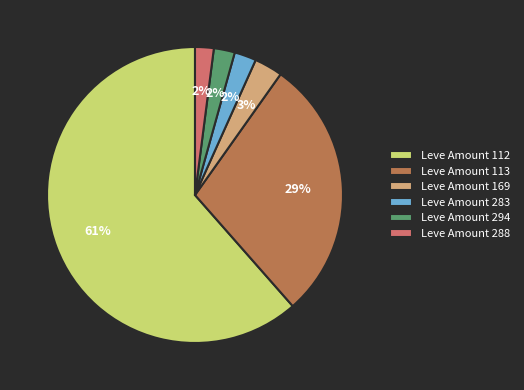

To the nearest percent, what portion does Leve Amount 283 represent?

2%